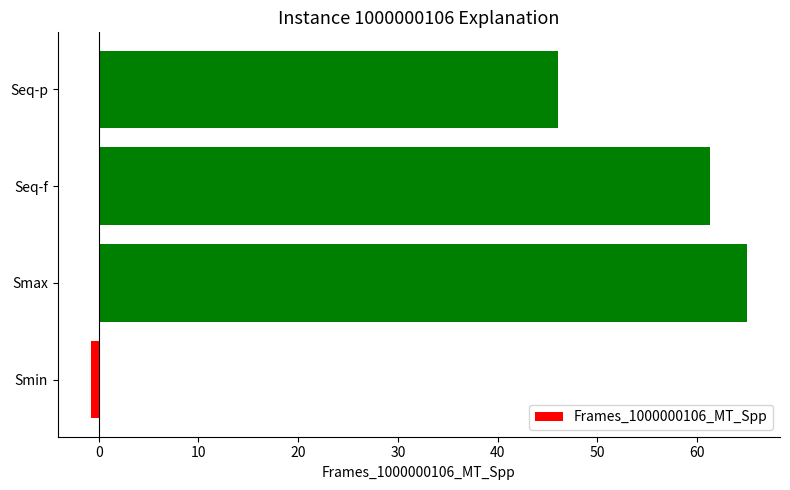

List the labels in order of value, largest first.

Smax, Seq-f, Seq-p, Smin